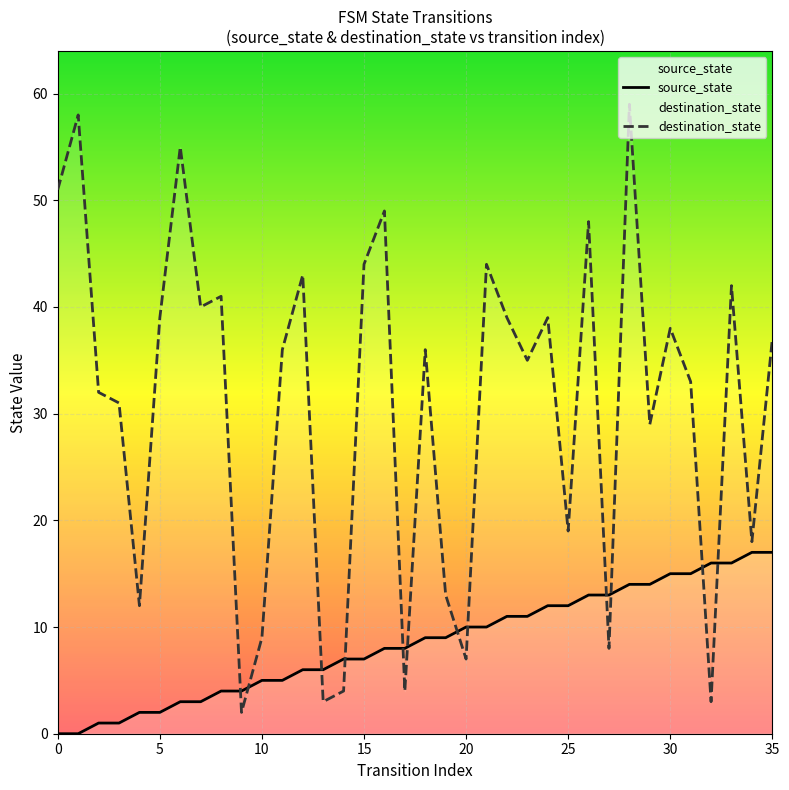

At which category is the sum across all series the highest?

28